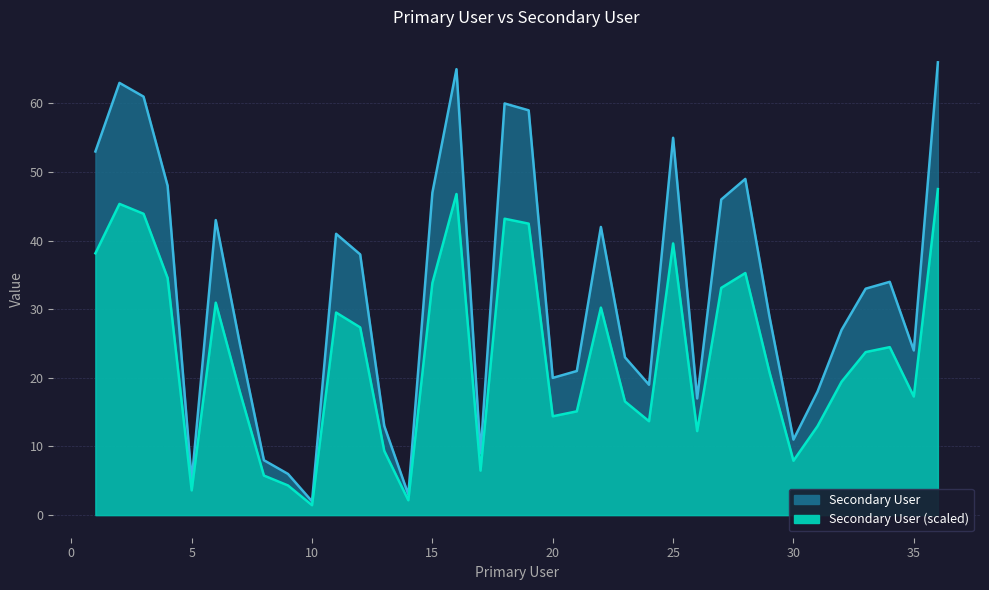

At which label does the data first exceed 33?

1